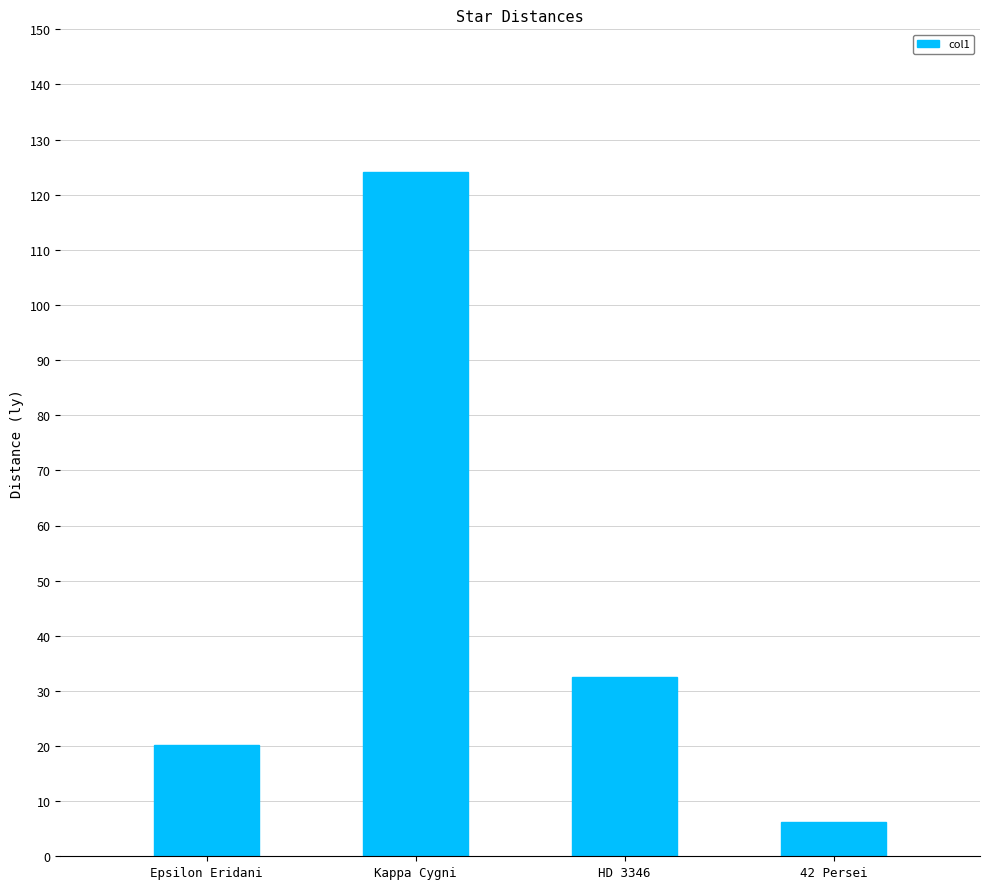

Reading right to left, list all the values displayed in this chart.

6.3	32.5	124.1	20.3